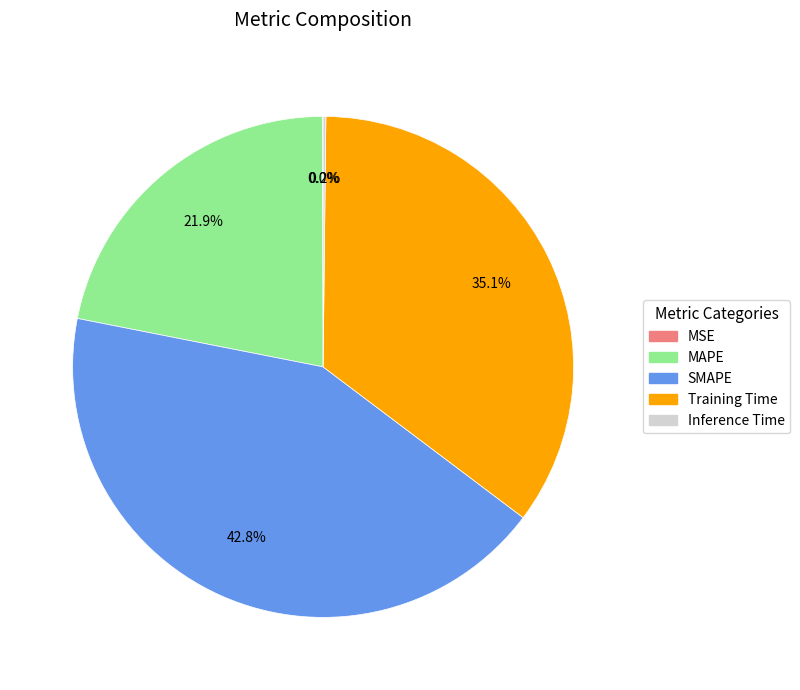

What is the ratio of the value at Training Time to the value at SMAPE?

0.8